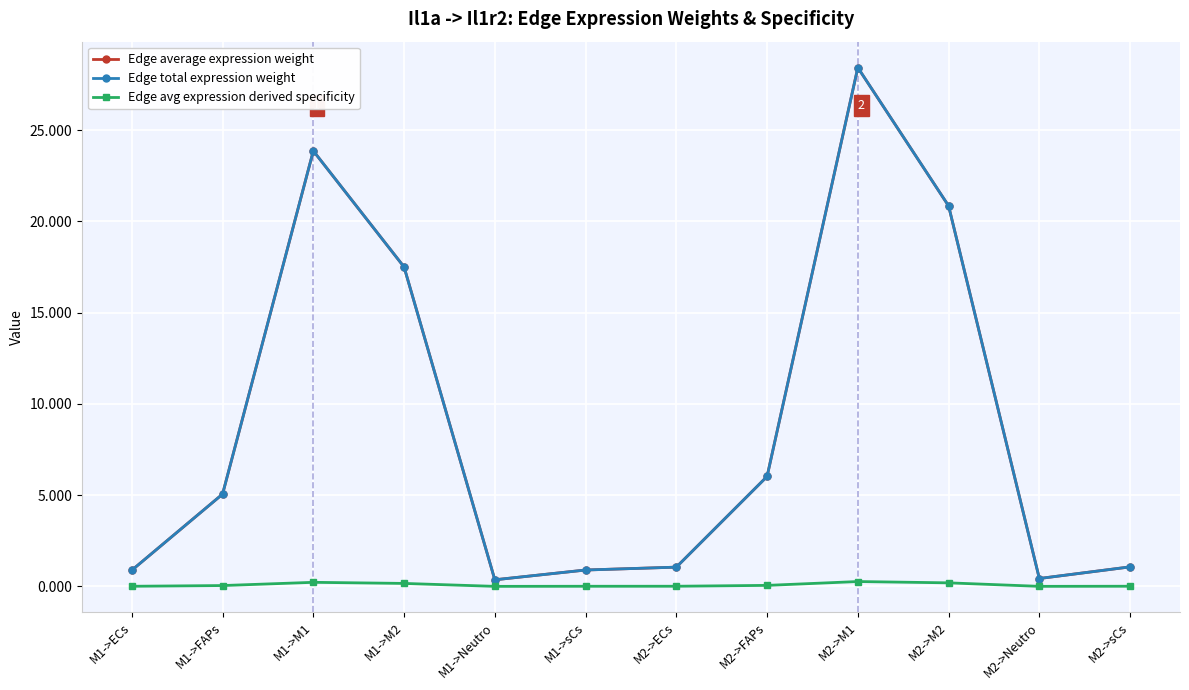

Does the chart have visible grid lines?

Yes